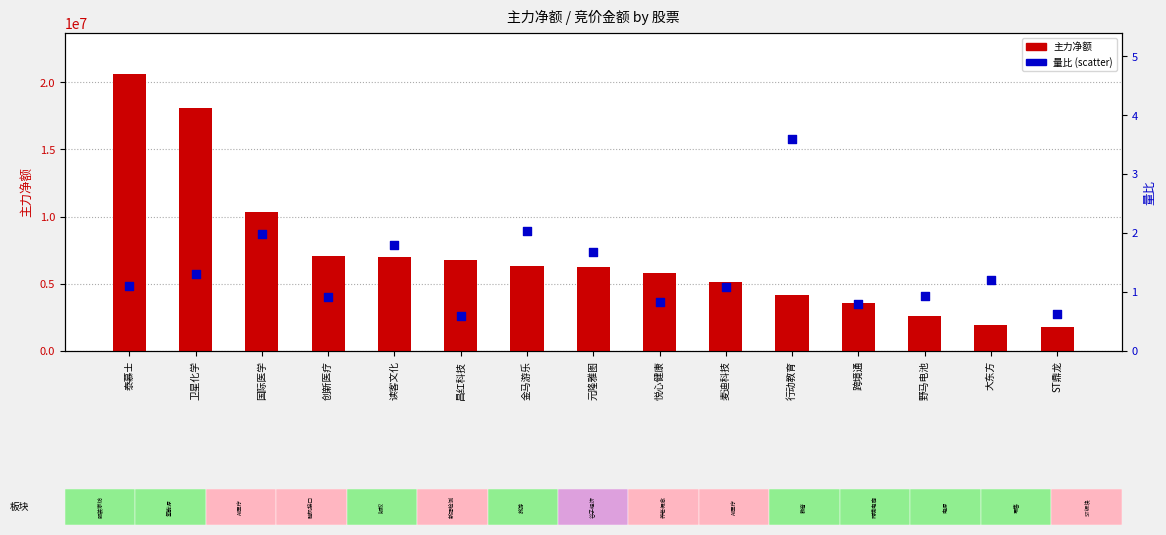

What are all the series names shown in the legend?

主力净额, 量比